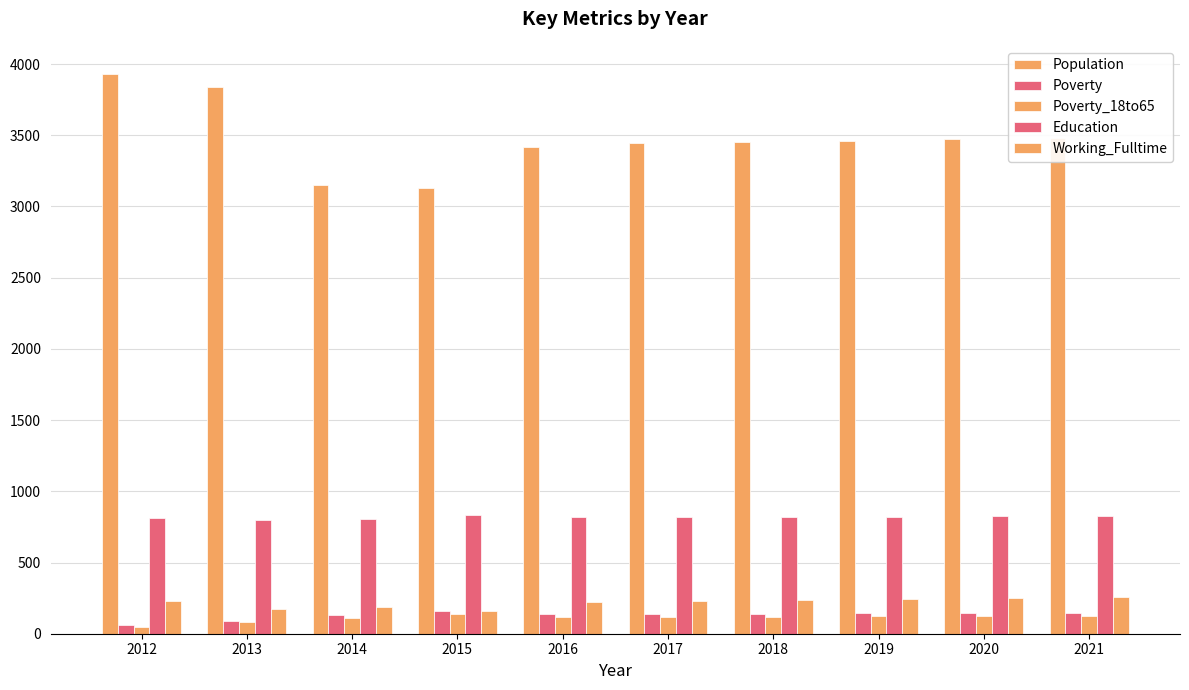

Are the bars horizontal?

No